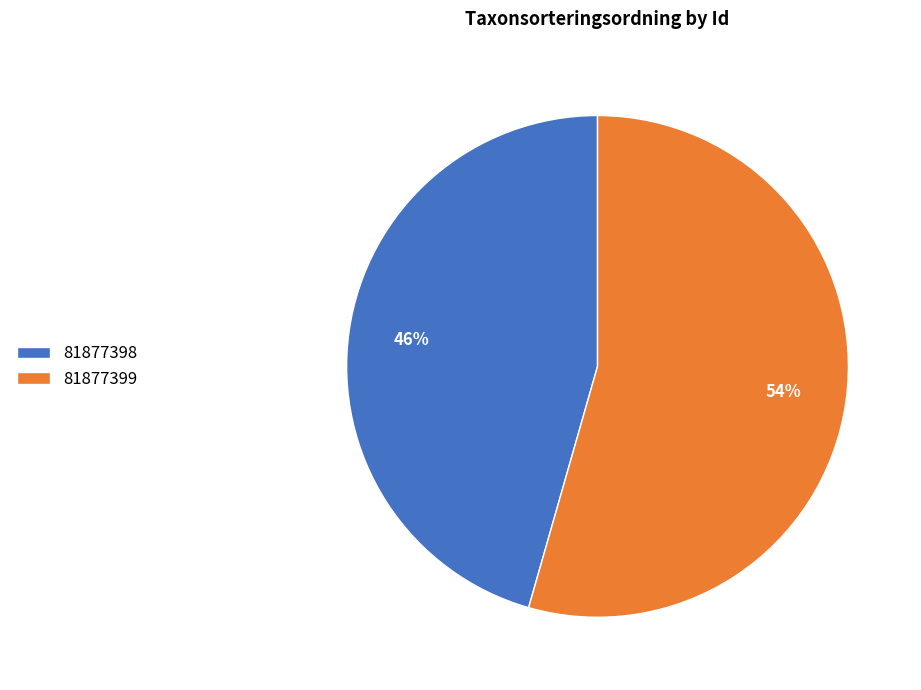

To the nearest percent, what is the average slice percentage?

50%